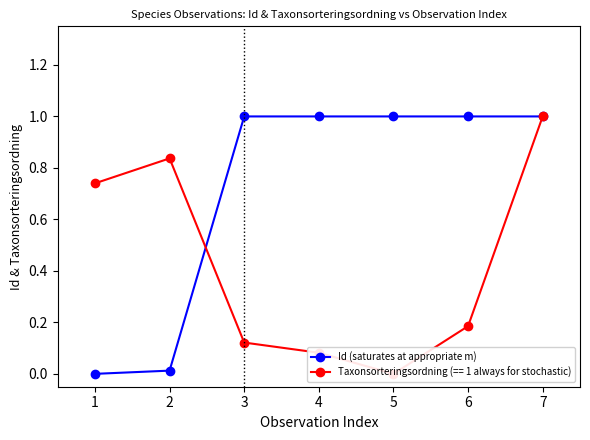

The chart shows a value of 1.0 at 5. True or false?

True